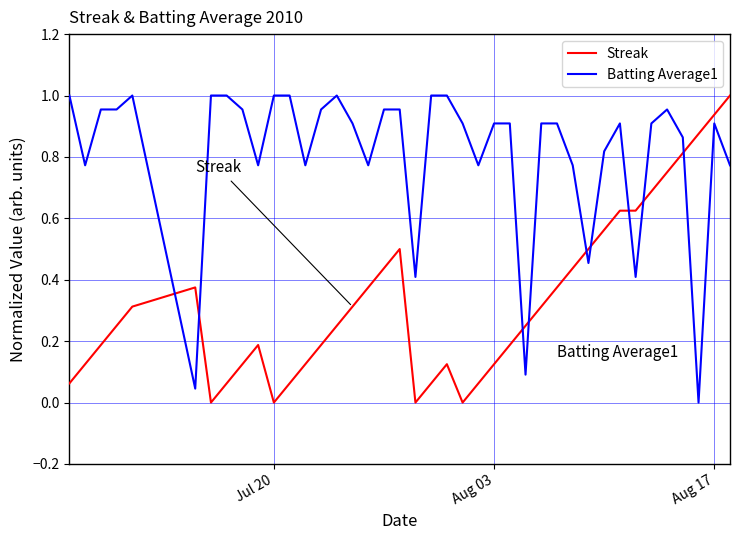

Which series has the largest total across all categories?

Batting Average1